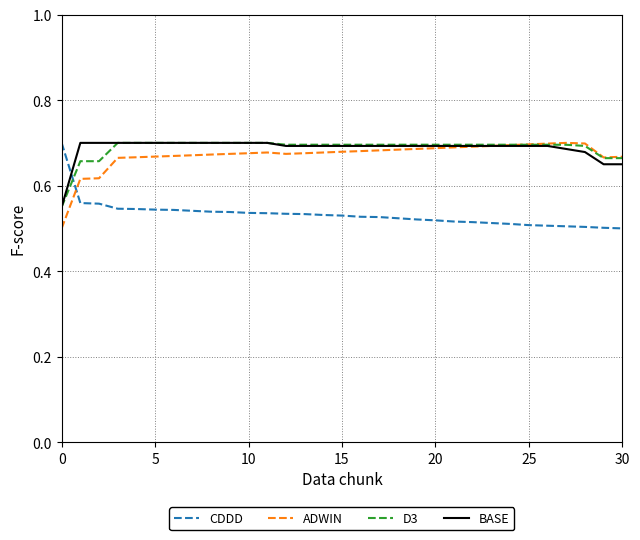

How many D3 values are between 0 and 1?

31